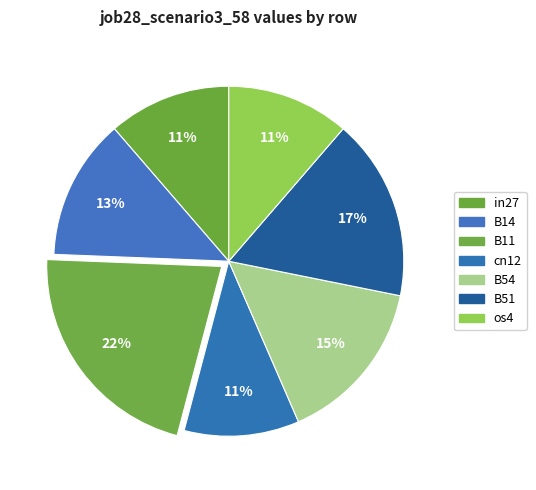

The B51 slice represents 23% of the pie. True or false?

False